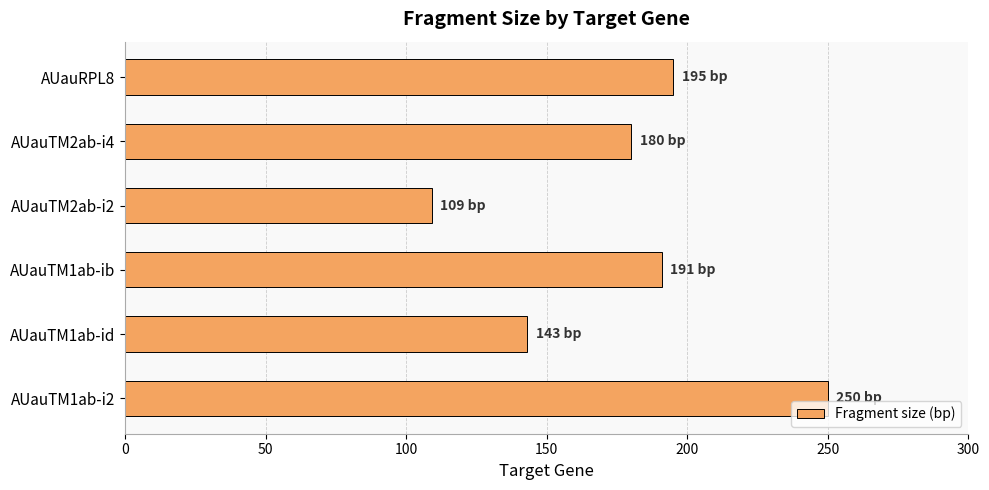

List the labels in order of value, largest first.

AUauTM1ab-i2, AUauRPL8, AUauTM1ab-ib, AUauTM2ab-i4, AUauTM1ab-id, AUauTM2ab-i2